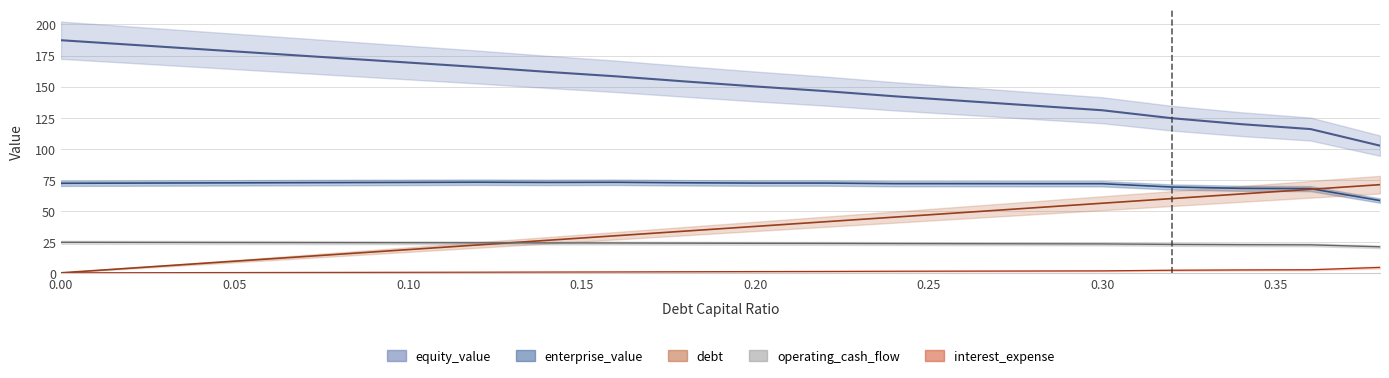

How many data points in debt are above 37?

10